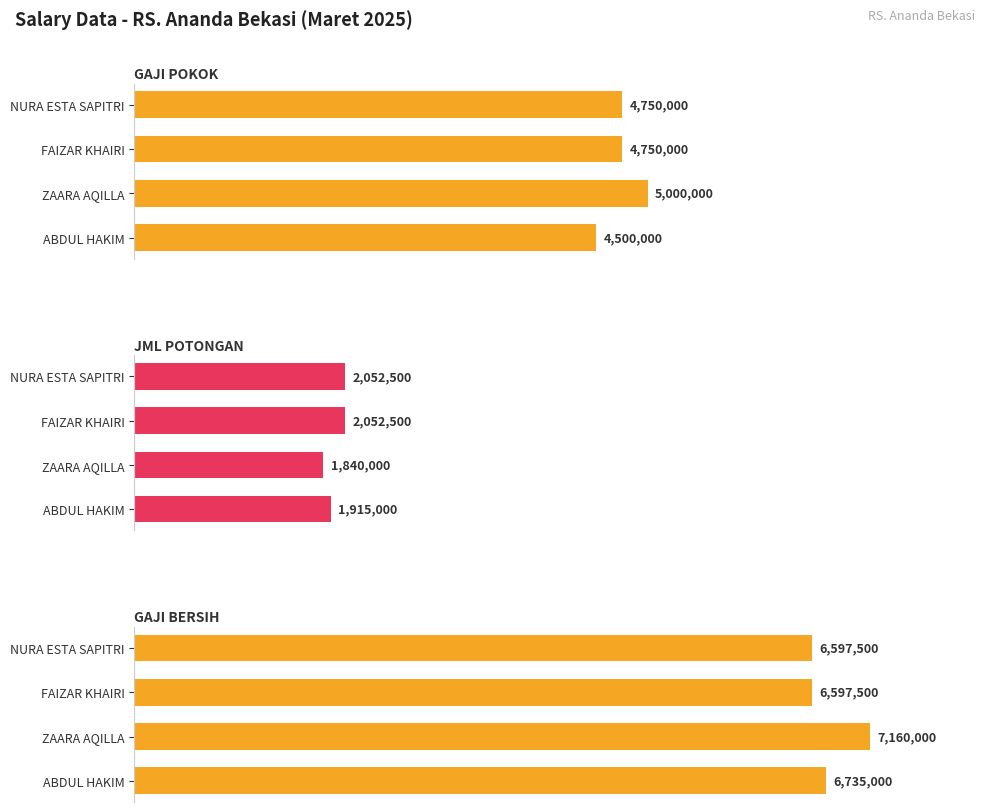

List the series in order of their overall mean, highest first.

GAJI BERSIH, GAJI POKOK, JML POTONGAN